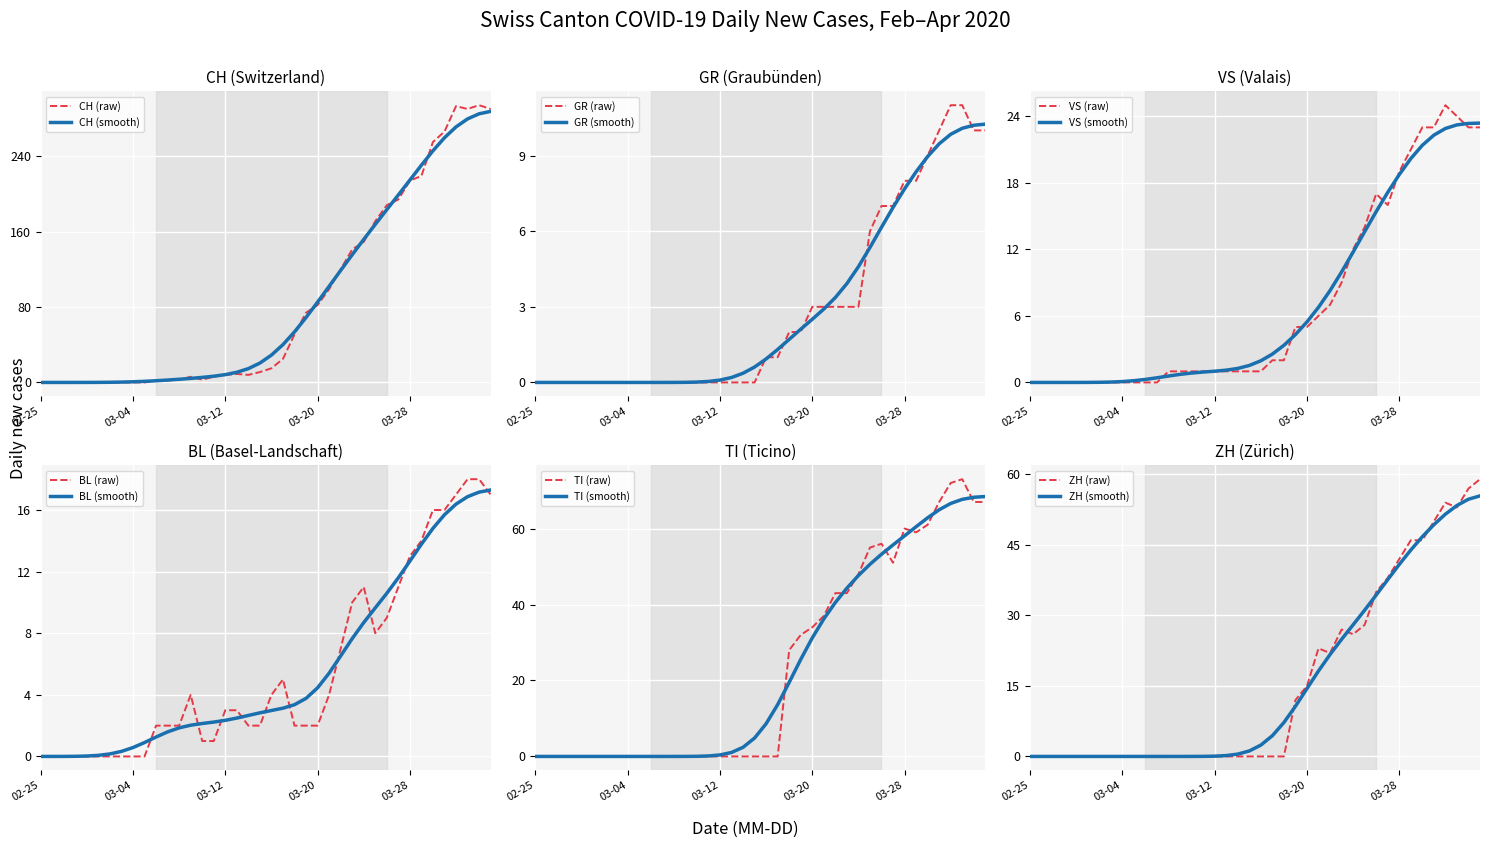

At which category is the sum across all series the highest?

2020-04-01